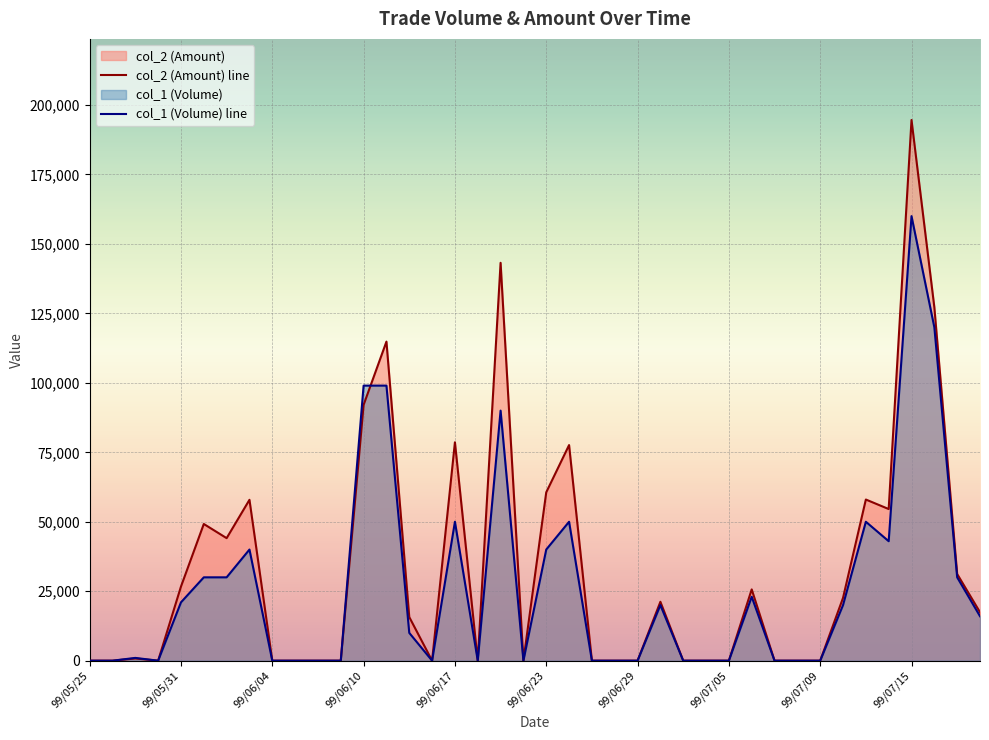

Which label corresponds to the largest value in the chart?

99/07/15